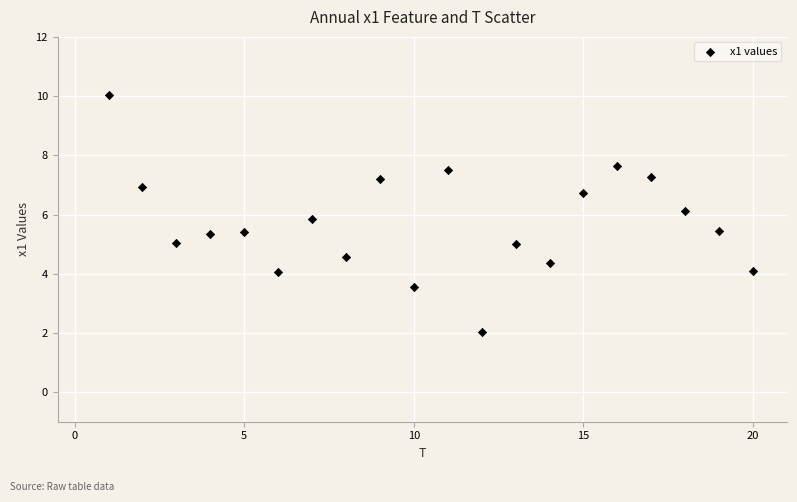

What is the range of Y values (max minus min)?

8.0